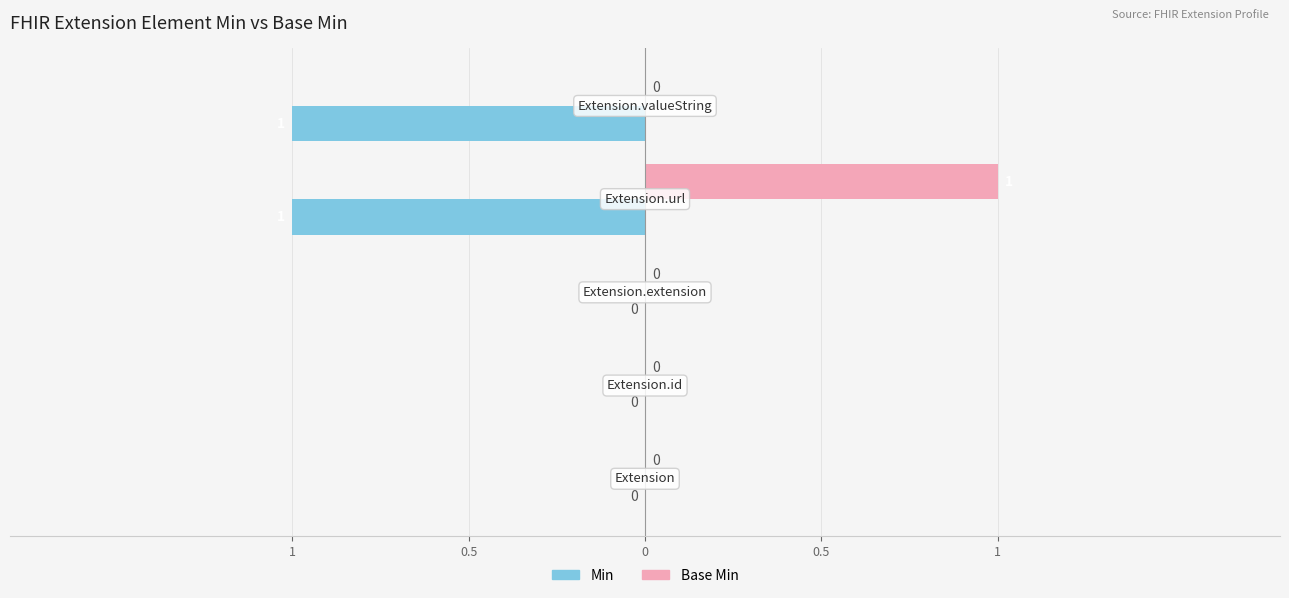

Reading right to left, list all the values displayed in this chart.

Min: 1=-1	0.5=-1	0=0	0.5=0	1=0
Base Min: 1=0	0.5=1	0=0	0.5=0	1=0